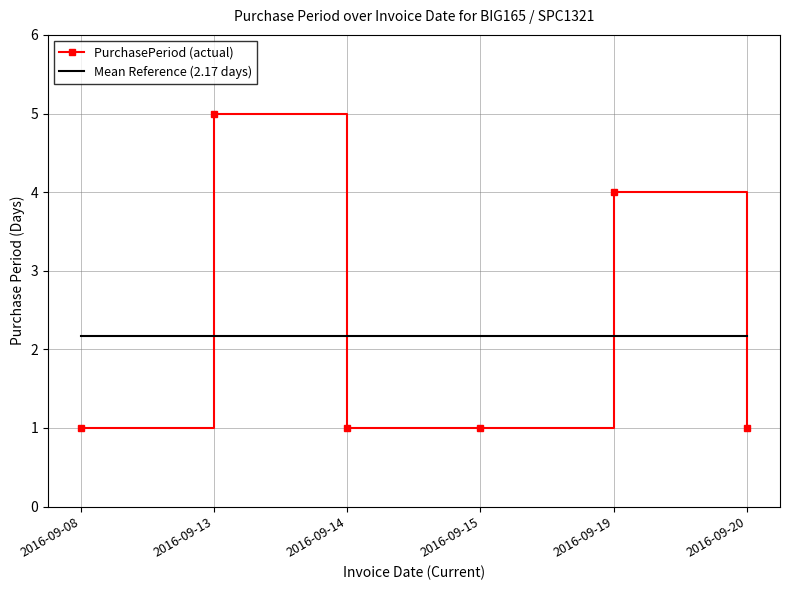

Where do PurchasePeriod (actual) and Mean Reference (2.17 days) first cross each other?

2016-09-08 and 2016-09-13